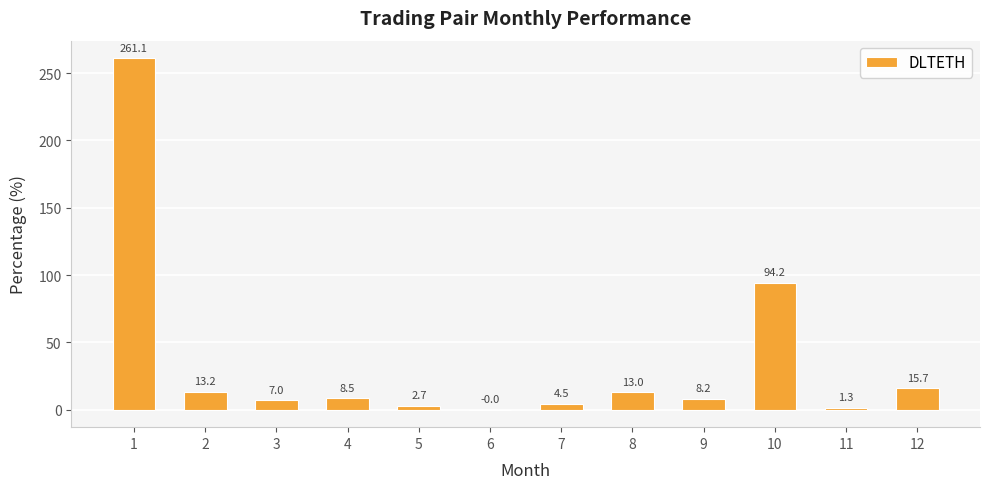

What is the sum of the values at 12 and 1?

276.8